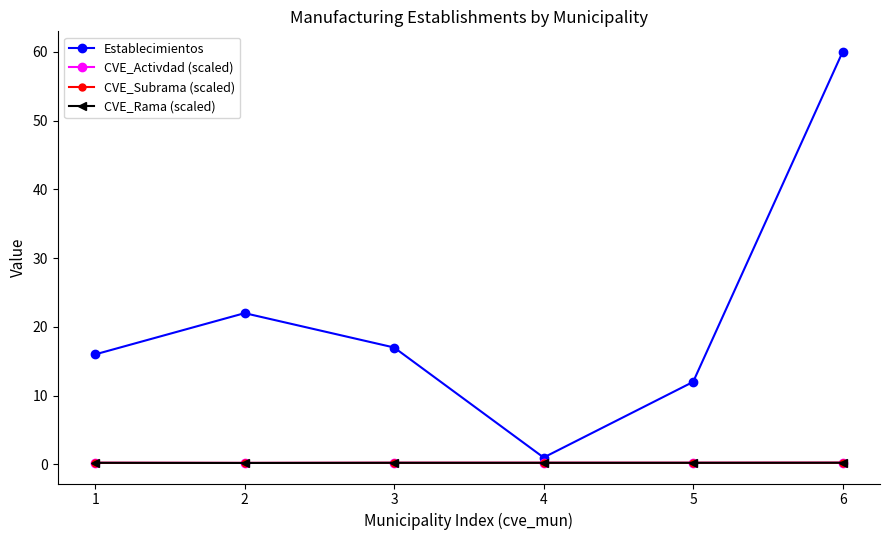

Which category has the highest value in the Establecimientos series?

6